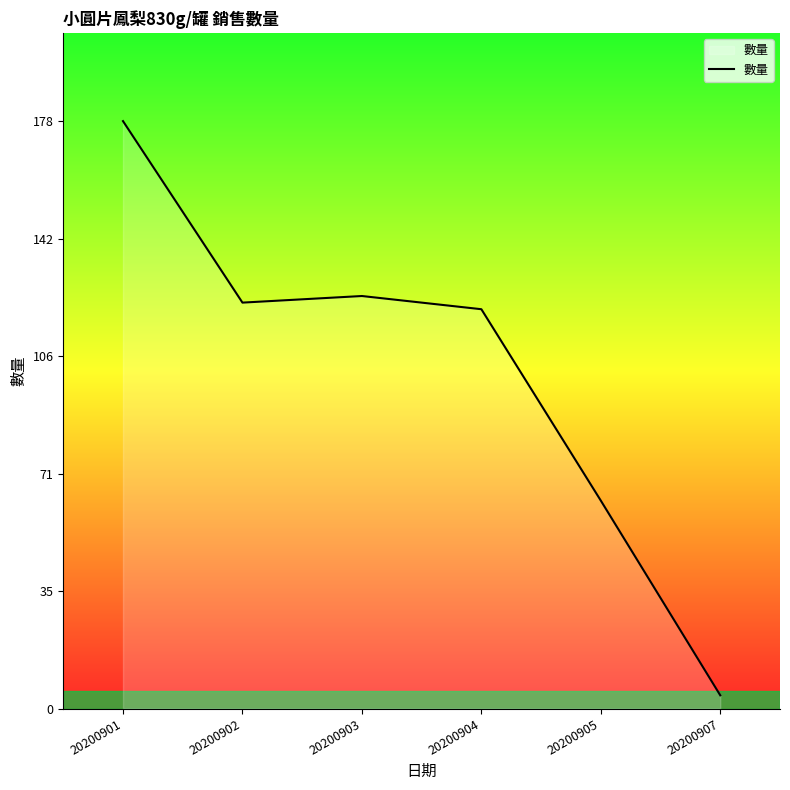

List the labels in order of value, smallest first.

20200907, 20200905, 20200904, 20200902, 20200903, 20200901